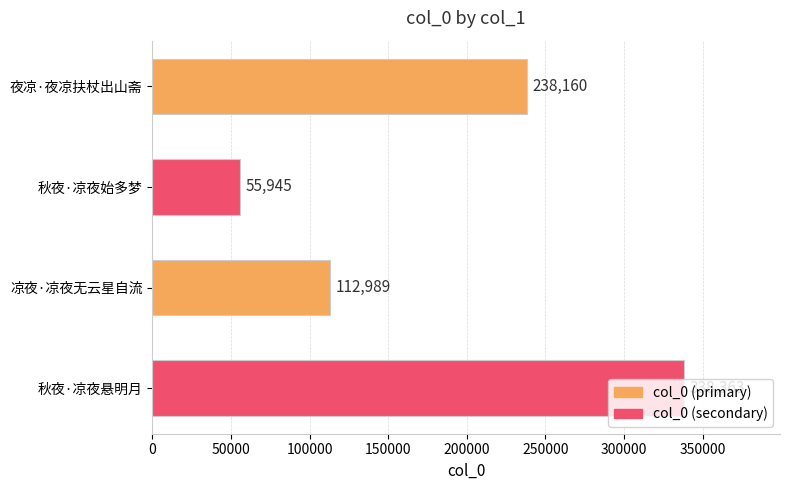

What is the minimum value shown in the chart?

55945